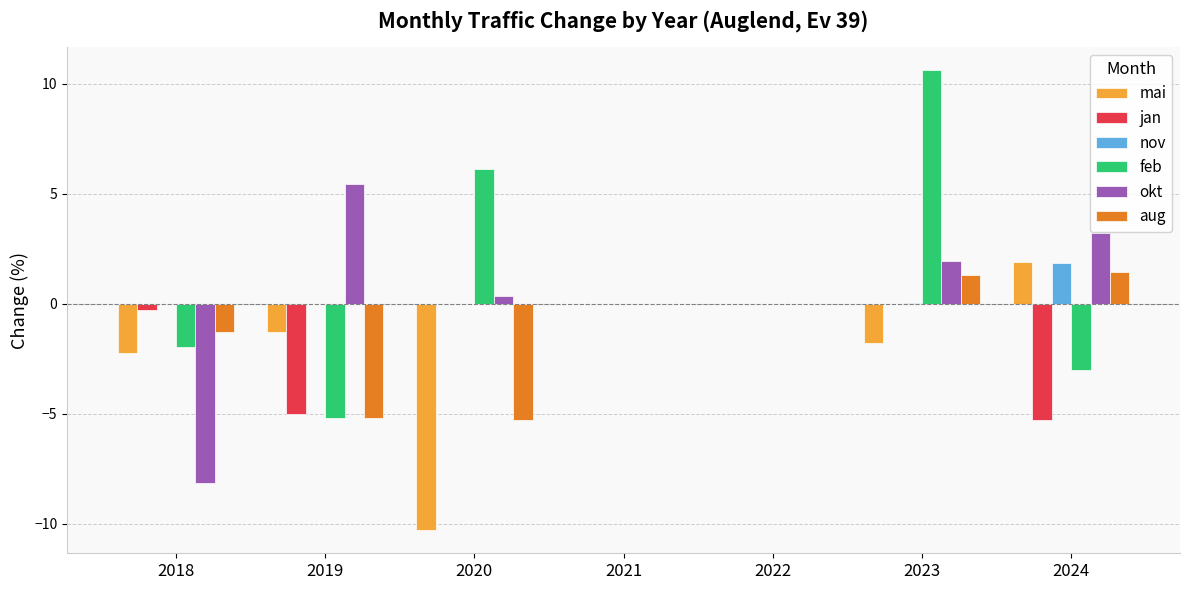

What is the highest value of the okt series?

5.4